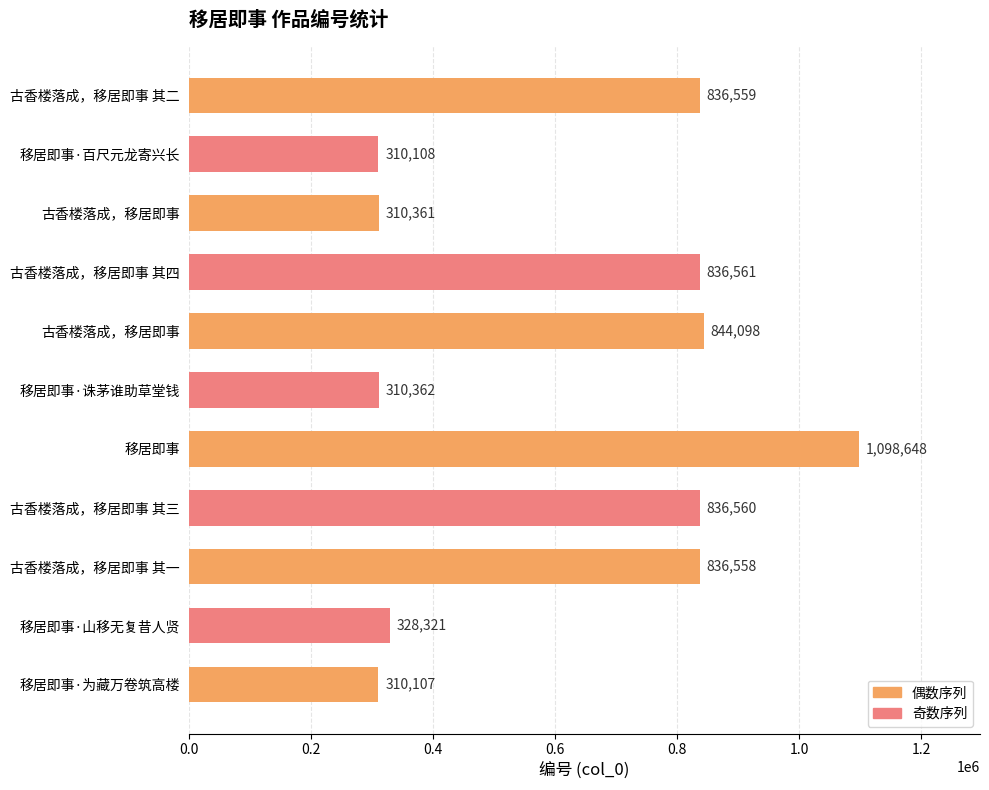

Where is the data nearest to the value 704377?

古香楼落成，移居即事 其一